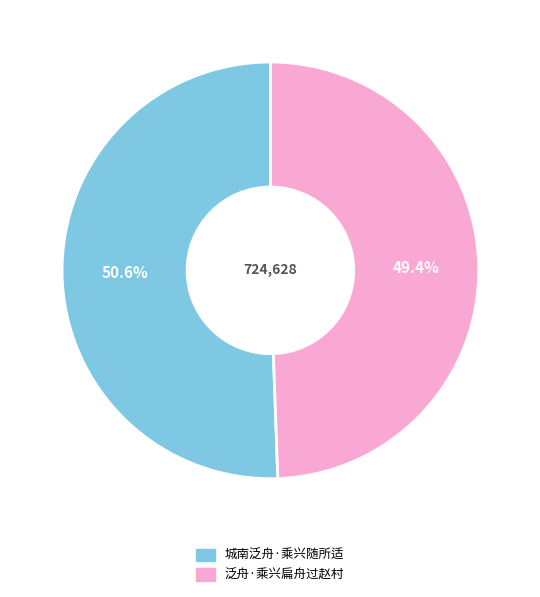

To the nearest percent, what is the average slice percentage?

50%